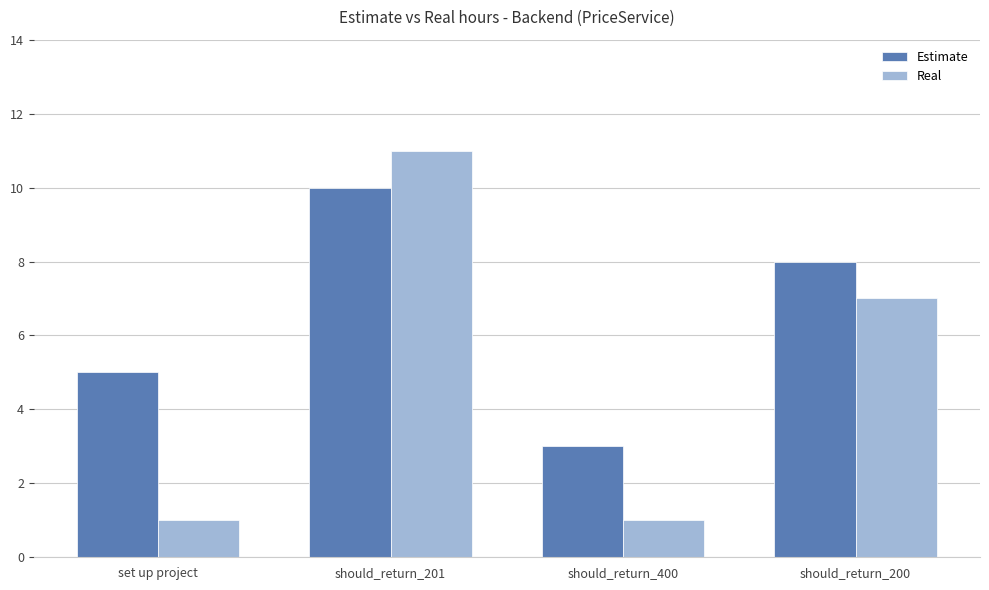

Where does the Estimate series first go above 8?

should_return_201